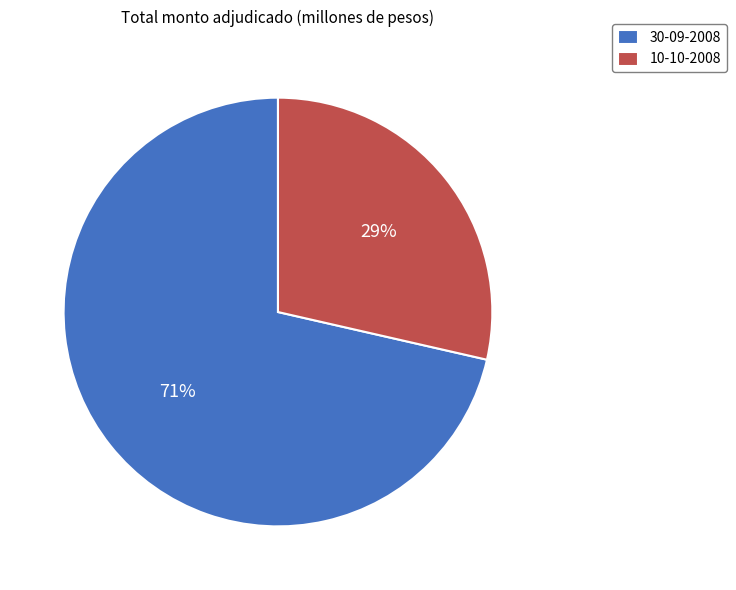

True or false: 30-09-2008 accounts for 71% of the total.

True